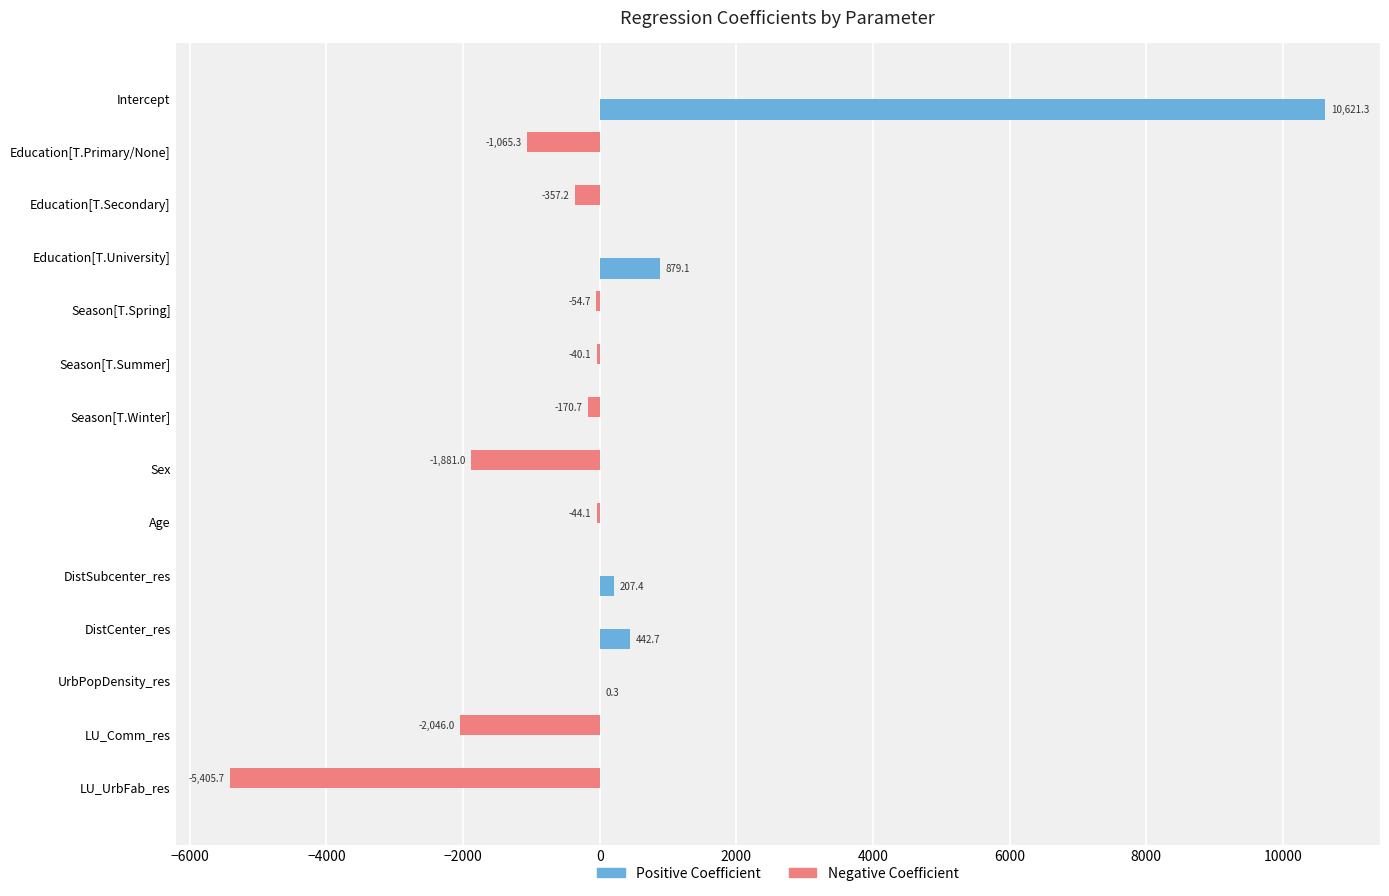

At which category is the sum across all series the highest?

Intercept